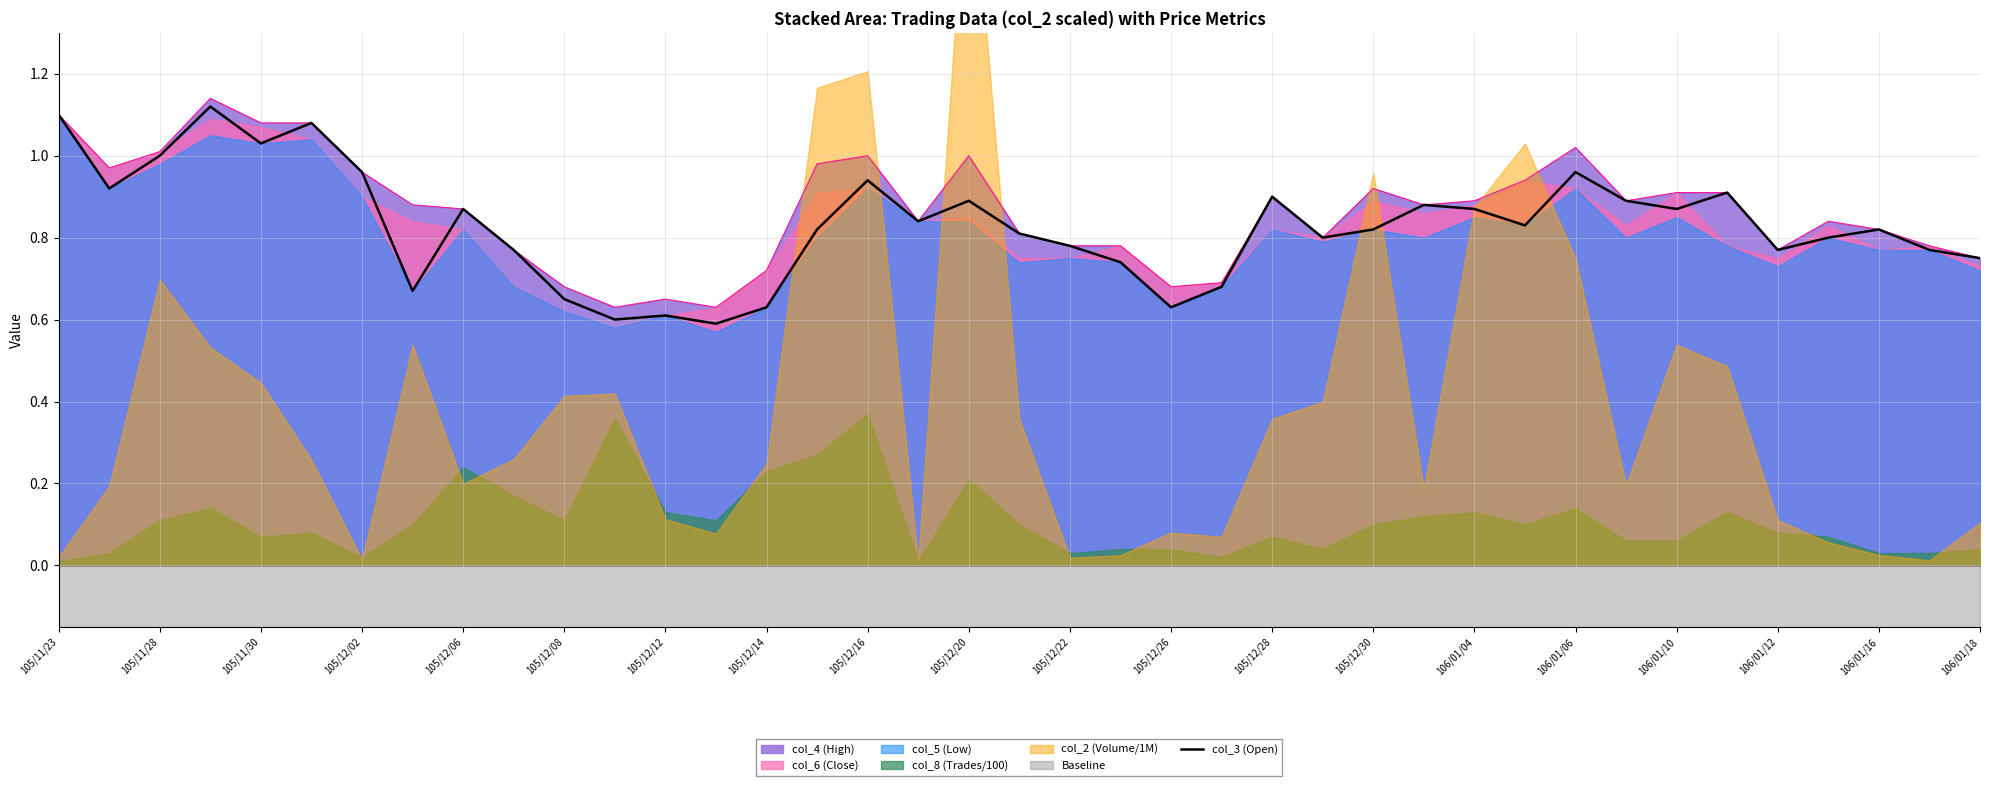

The value at 33 is 0.9. True or false?

True